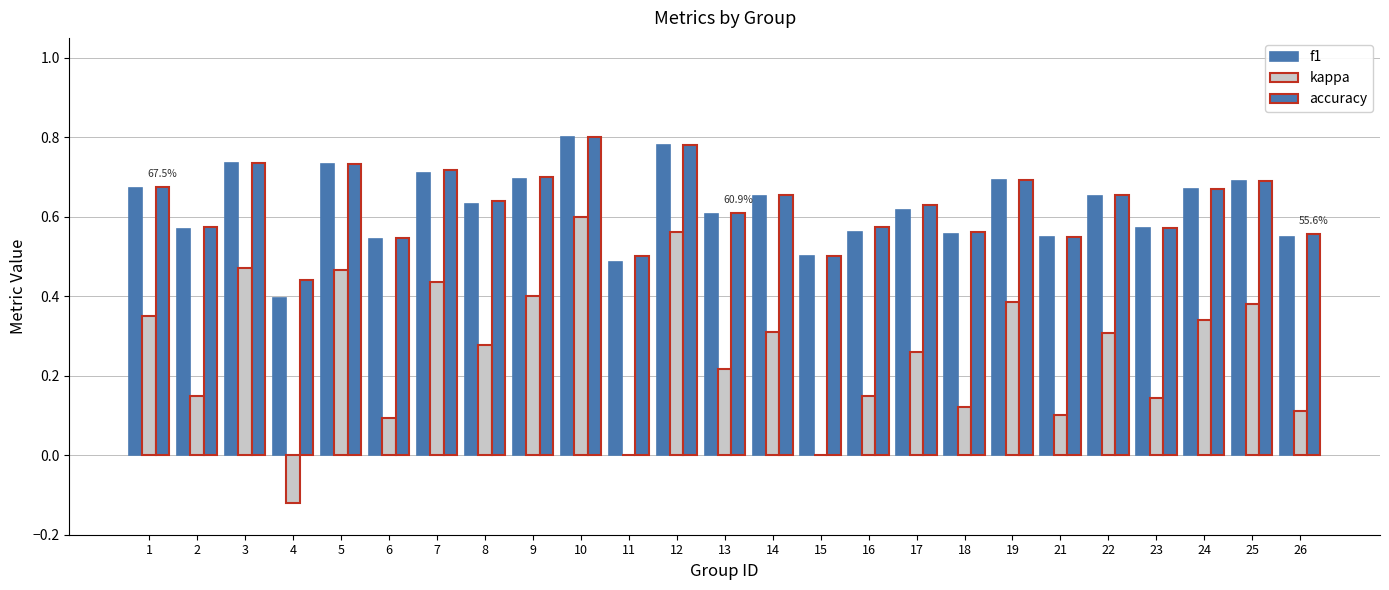

How many series are shown in this chart?

3